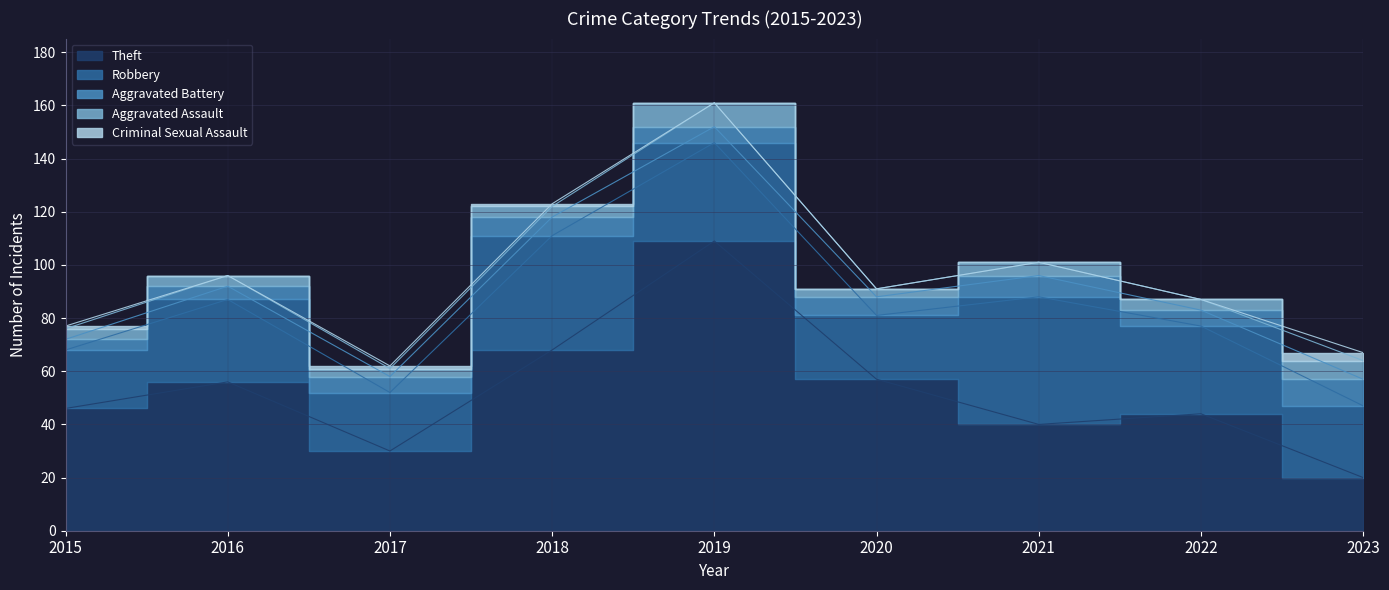

True or false: Aggravated Assault and Criminal Sexual Assault cross at least once.

False